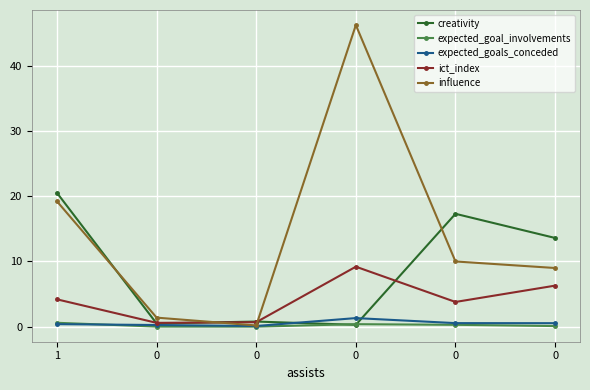

Where does the ict_index series first go above 4?

1